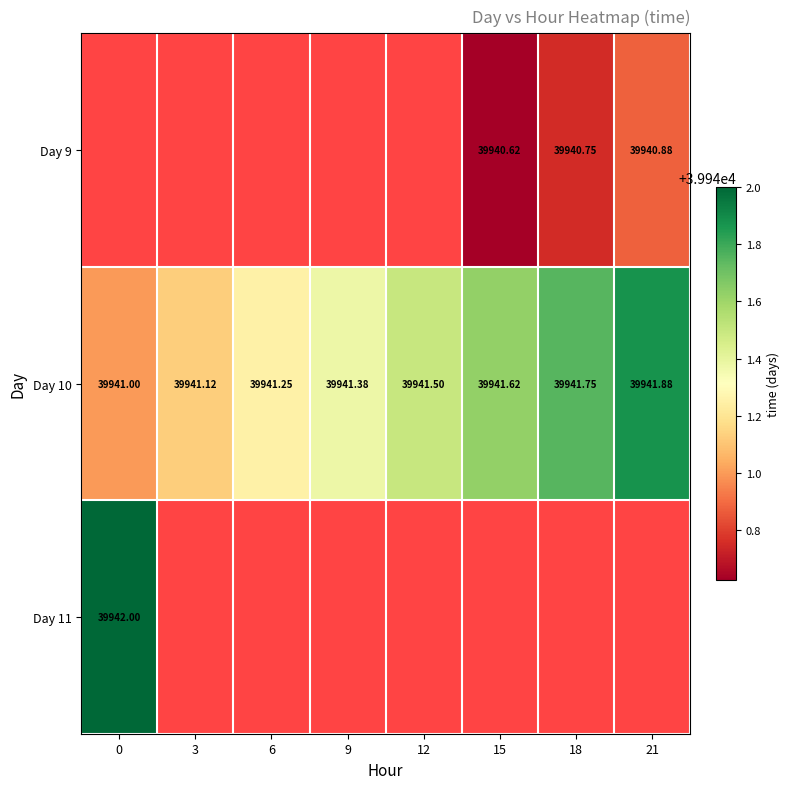

Rank the categories by Day 9 value from highest to lowest.

21, 18, 0, 3, 6, 9, 12, 15